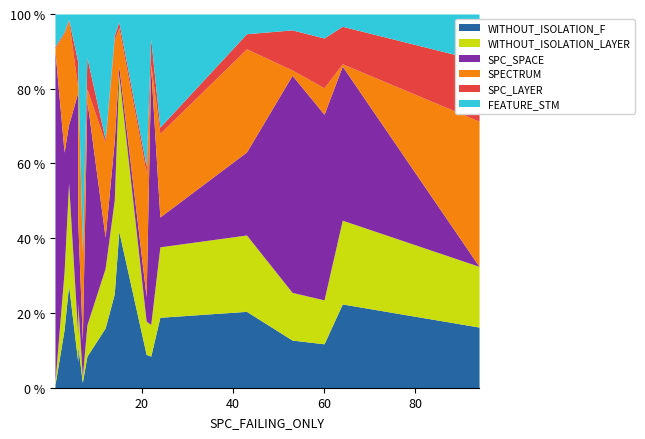

At which category is the sum across all series the highest?

4